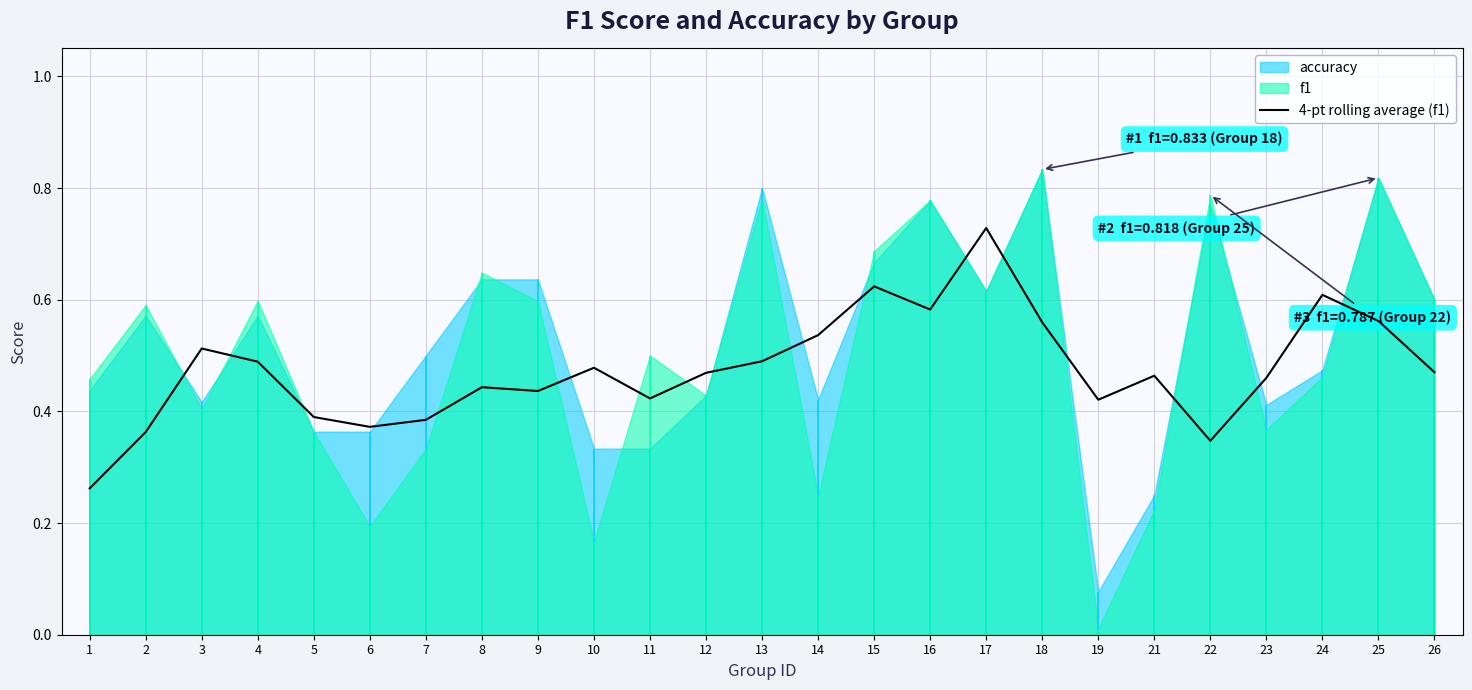

Which category has the highest value across all series?

17